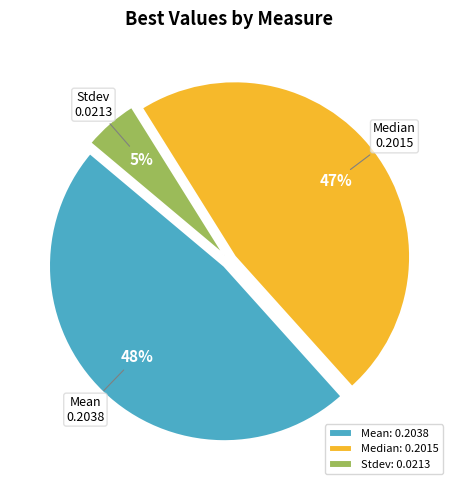

To the nearest percent, what is the difference between the largest and smallest slice percentages?

43%